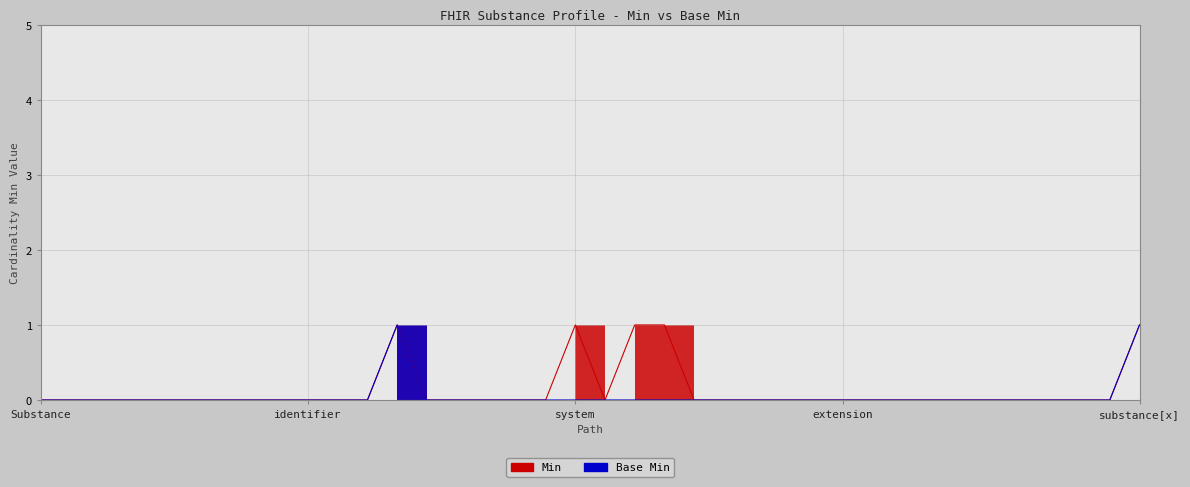

What is the maximum value shown in the chart?

1